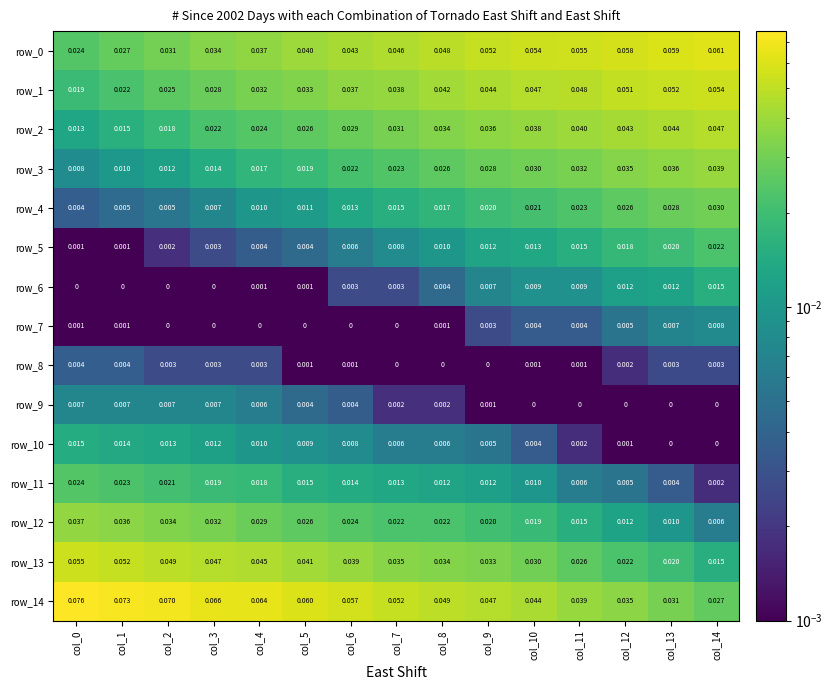

Is the value of row_2 at col_14 greater than the value of row_1 at col_11?

No